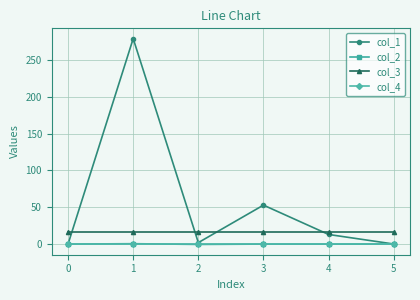

Is the value of col_1 at 1 greater than the value of col_4 at 0?

Yes